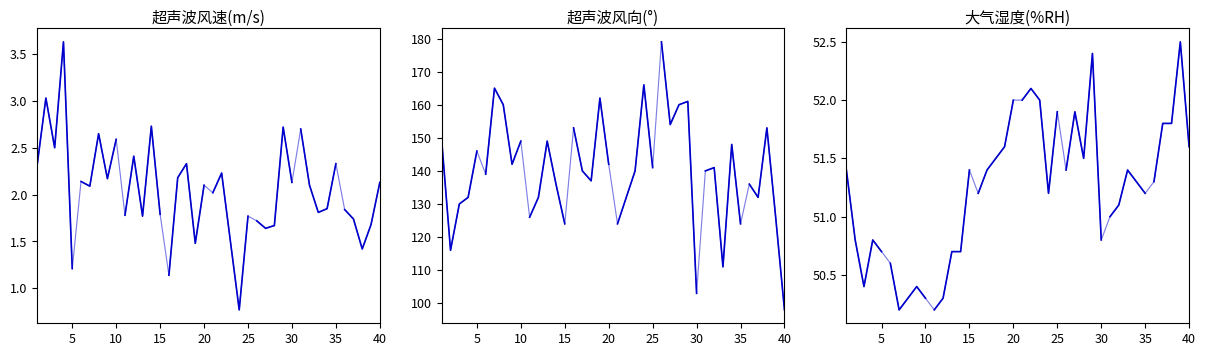

Is this an area chart (filled region under the line)?

No